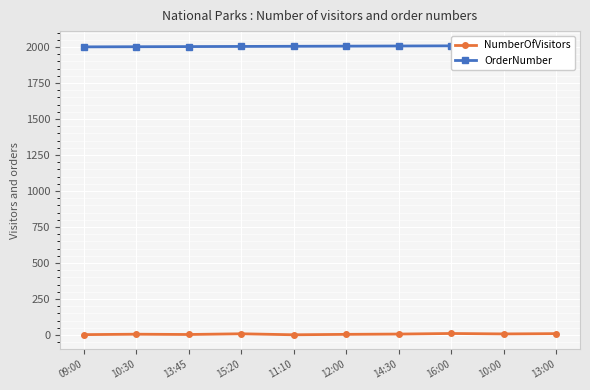

Between 09:00 and 10:00, which series saw the biggest shift?

OrderNumber